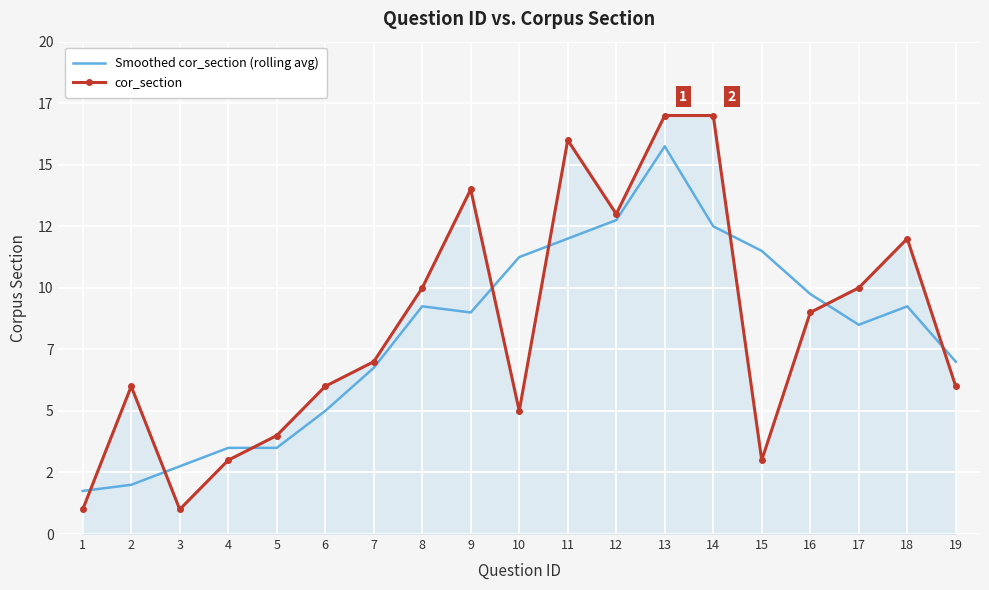

Reading left to right, what are all the values shown in this chart?

Smoothed cor_section (rolling avg): 1=1.8	2=2.0	3=2.8	4=3.5	5=3.5	6=5.0	7=6.8	8=9.2	9=9.0	10=11.2	11=12.0	12=12.8	13=15.8	14=12.5	15=11.5	16=9.8	17=8.5	18=9.2	19=7.0
cor_section: 1=1.0	2=6.0	3=1.0	4=3.0	5=4.0	6=6.0	7=7.0	8=10.0	9=14.0	10=5.0	11=16.0	12=13.0	13=17.0	14=17.0	15=3.0	16=9.0	17=10.0	18=12.0	19=6.0